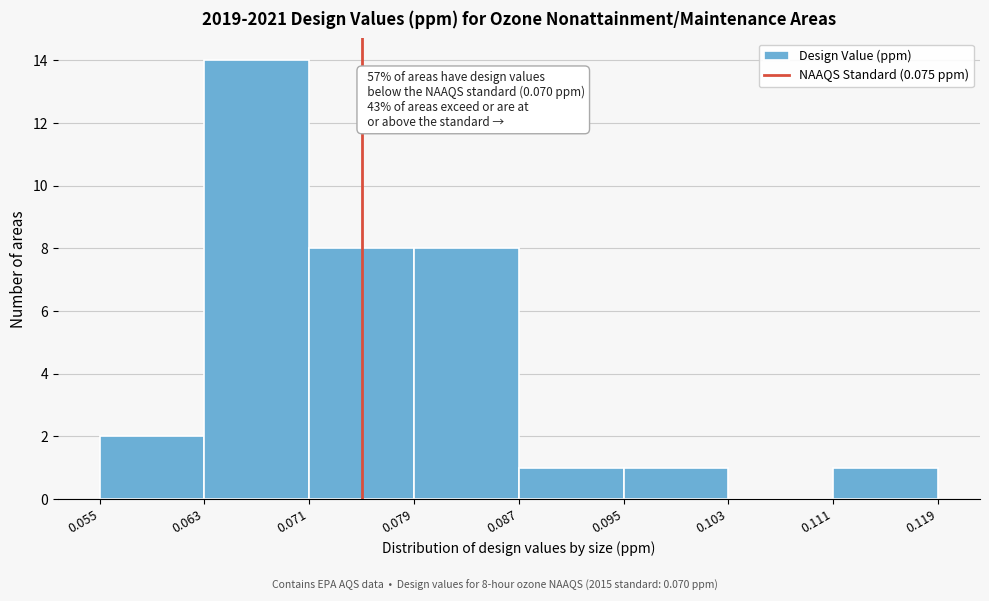

Which range on the x-axis has the tallest bar?

0.063 to 0.071